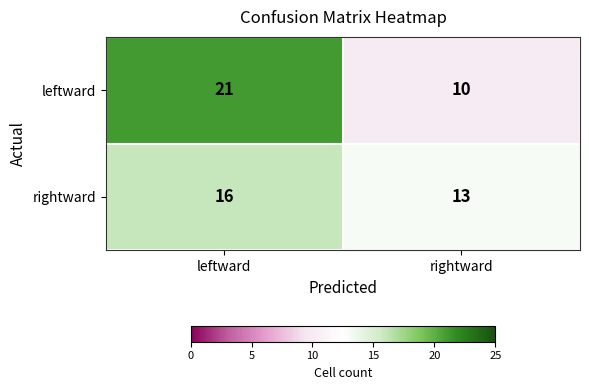

Count the number of data series in this chart.

2